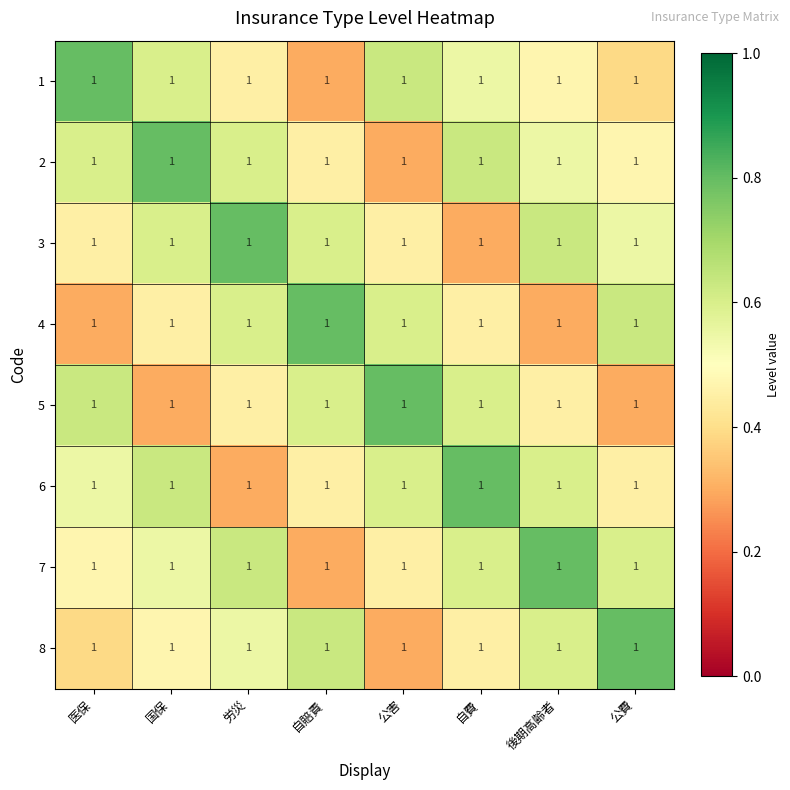

Reading left to right, transcribe all the data shown in this chart.

1: 医保=1.0	国保=1.0	労災=1.0	自賠責=1.0	公害=1.0	自費=1.0	後期高齢者=1.0	公費=1.0
2: 医保=1.0	国保=1.0	労災=1.0	自賠責=1.0	公害=1.0	自費=1.0	後期高齢者=1.0	公費=1.0
3: 医保=1.0	国保=1.0	労災=1.0	自賠責=1.0	公害=1.0	自費=1.0	後期高齢者=1.0	公費=1.0
4: 医保=1.0	国保=1.0	労災=1.0	自賠責=1.0	公害=1.0	自費=1.0	後期高齢者=1.0	公費=1.0
5: 医保=1.0	国保=1.0	労災=1.0	自賠責=1.0	公害=1.0	自費=1.0	後期高齢者=1.0	公費=1.0
6: 医保=1.0	国保=1.0	労災=1.0	自賠責=1.0	公害=1.0	自費=1.0	後期高齢者=1.0	公費=1.0
7: 医保=1.0	国保=1.0	労災=1.0	自賠責=1.0	公害=1.0	自費=1.0	後期高齢者=1.0	公費=1.0
8: 医保=1.0	国保=1.0	労災=1.0	自賠責=1.0	公害=1.0	自費=1.0	後期高齢者=1.0	公費=1.0